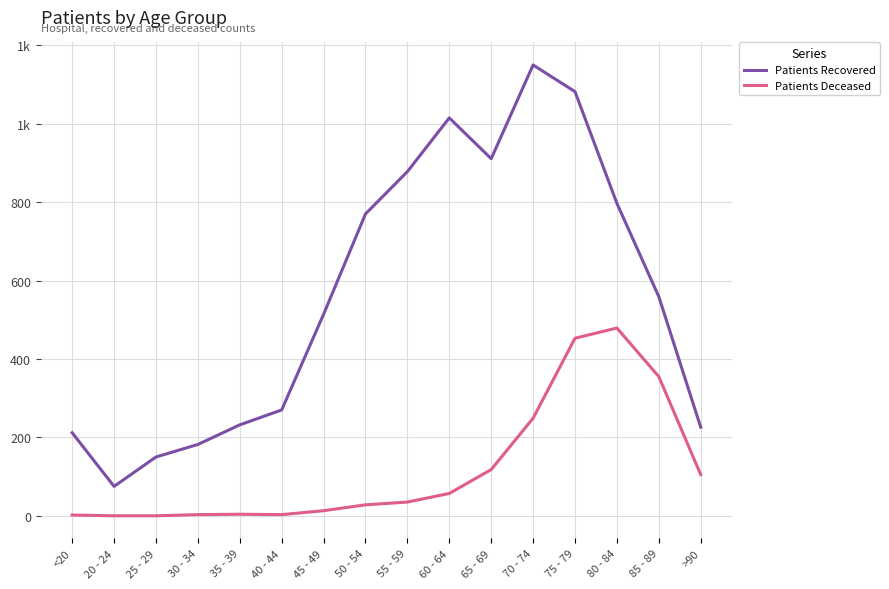

Where does the Patients Recovered series first go above 559?

50 - 54